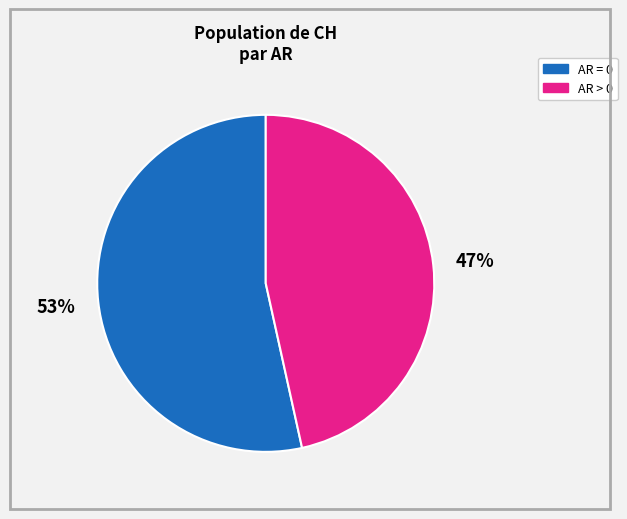

Is there any slice that represents more than half of the pie?

Yes